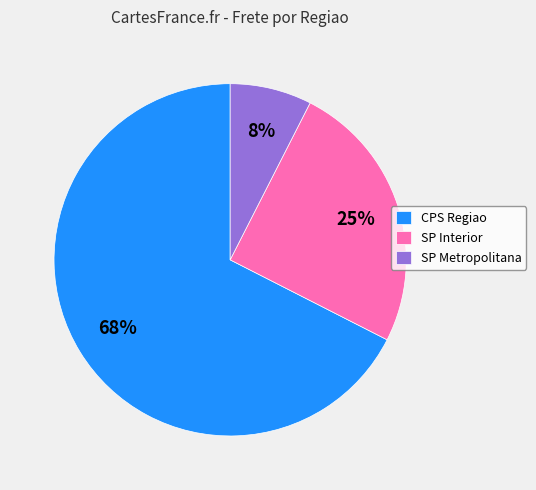

How many segments does this pie chart have?

3